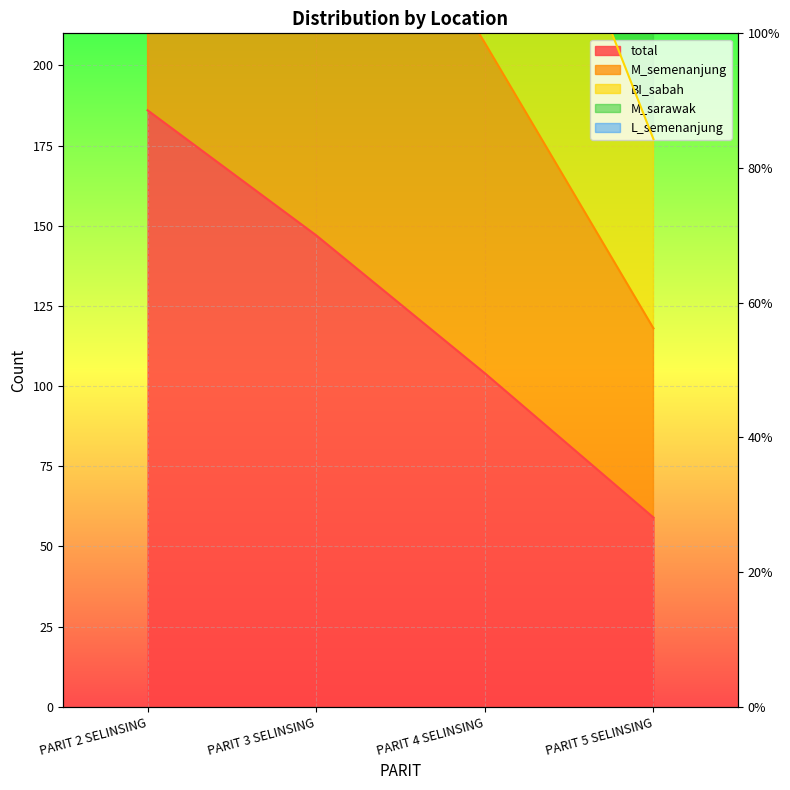

Count the BI_sabah values in the range 416 to 744.

3